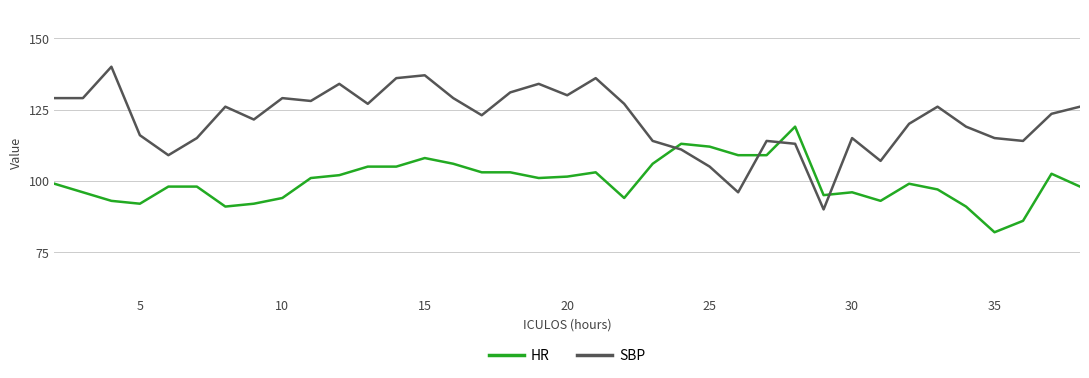

What is the minimum value for SBP?

90.0